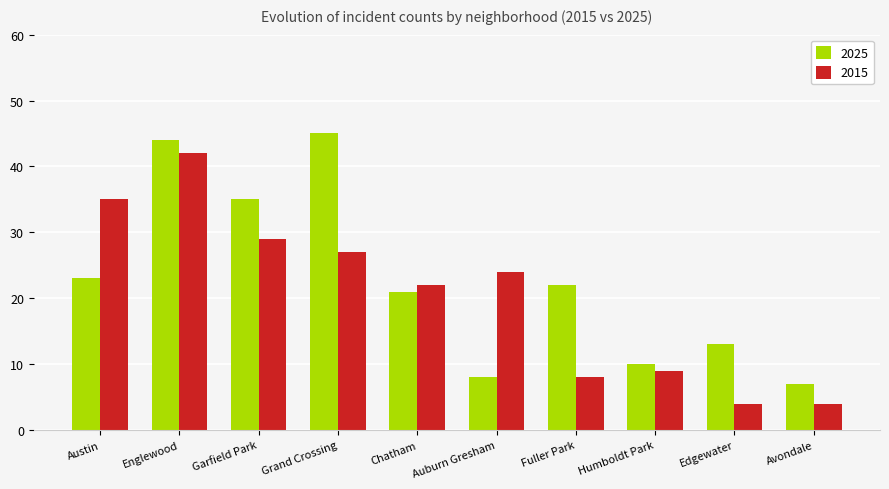

Are the bars horizontal?

No